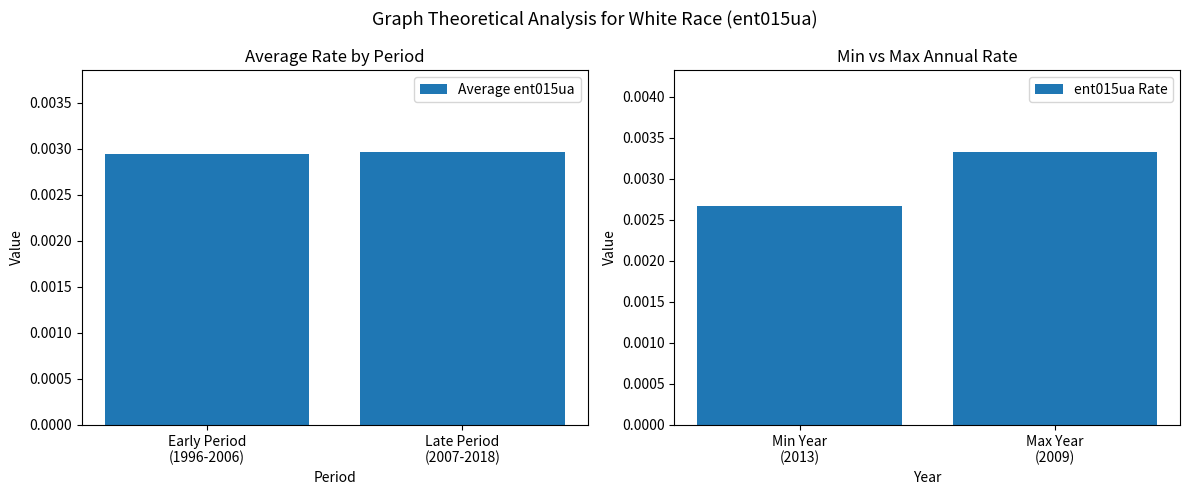

The Average ent015ua series shows 0.0 at Early Period
(1996-2006). True or false?

False